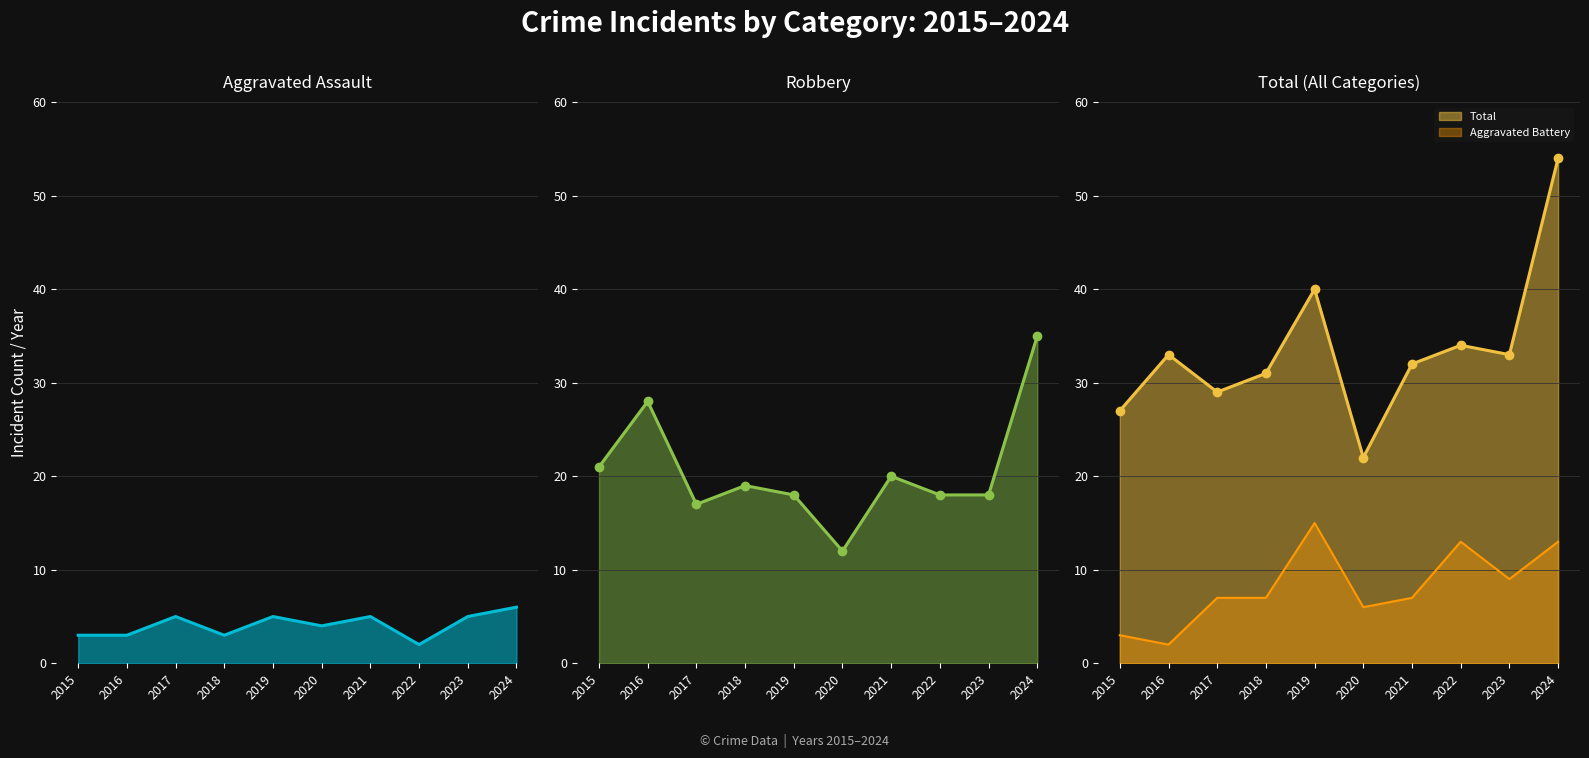

Where is the first local minimum for Aggravated Assault?

2018